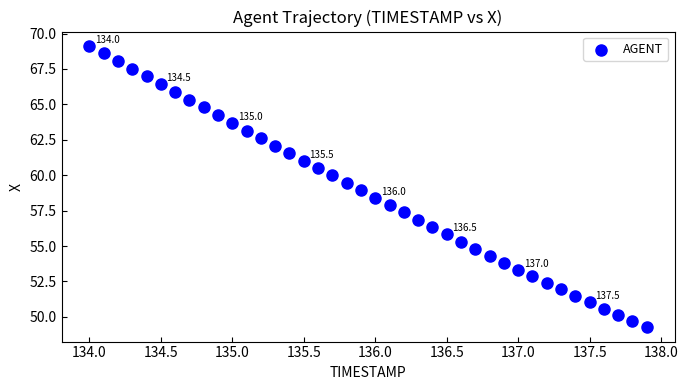

What is the range of X values (max minus min)?

3.9